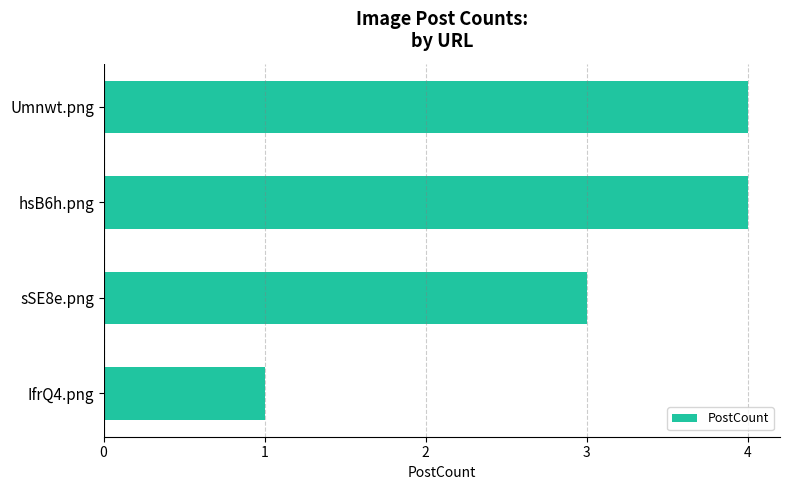

Reading bottom to top, list all the values displayed in this chart.

IfrQ4.png=1	sSE8e.png=3	hsB6h.png=4	Umnwt.png=4